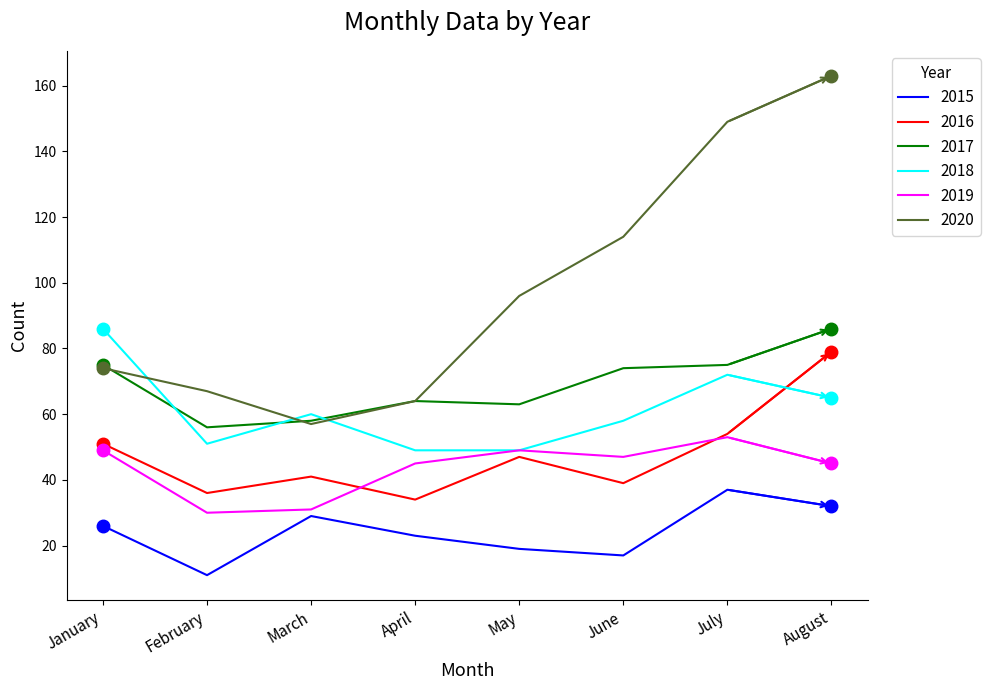

The value of 2016 at July is 27. True or false?

False